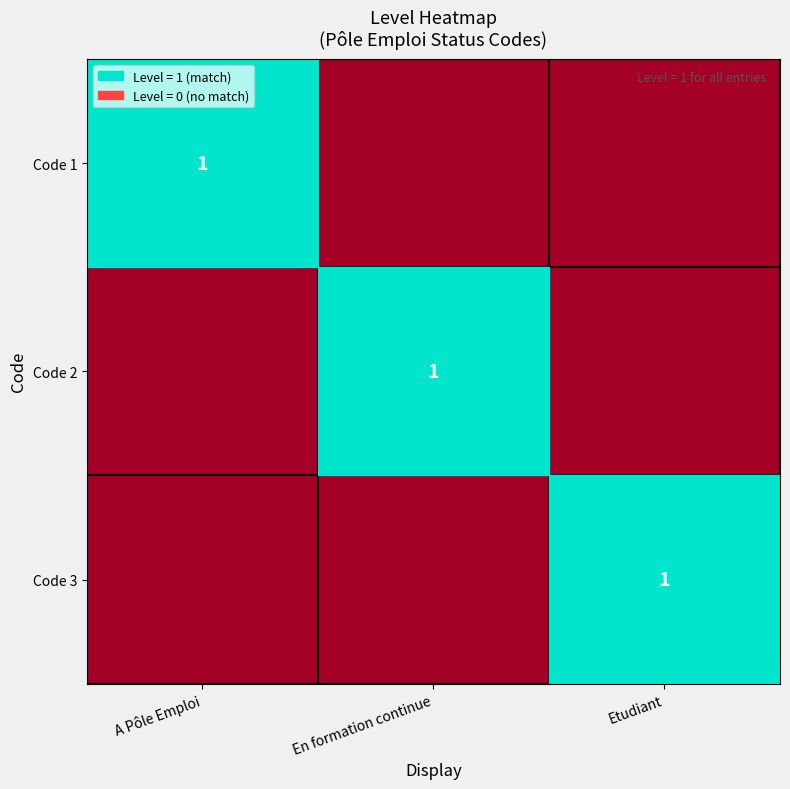

True or false: Code 3 has a value of 2 at Etudiant.

False